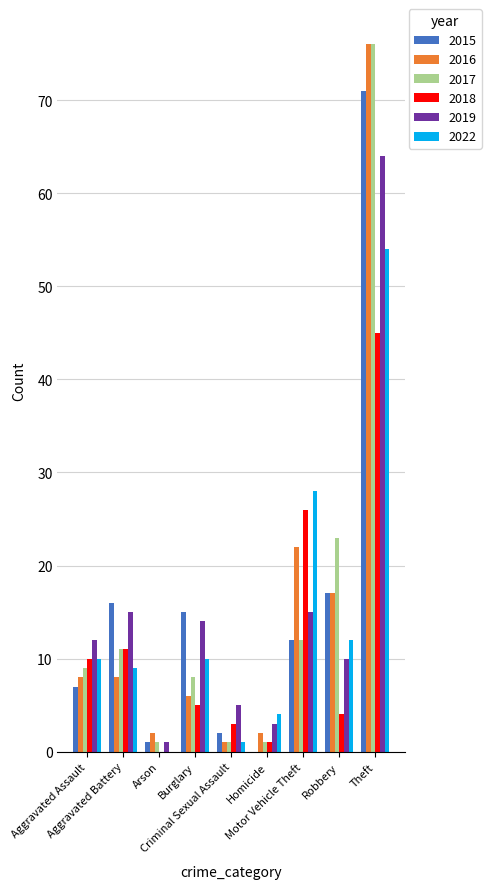

What is the sum of all 2019 values?

139